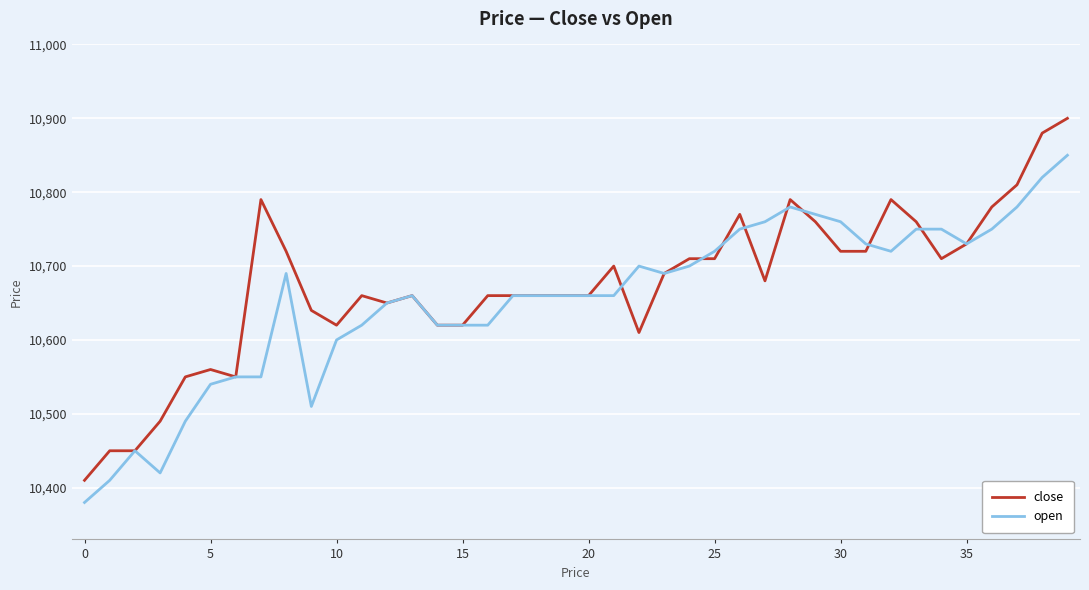

Rank the series by their maximum value, from lowest to highest.

open, close